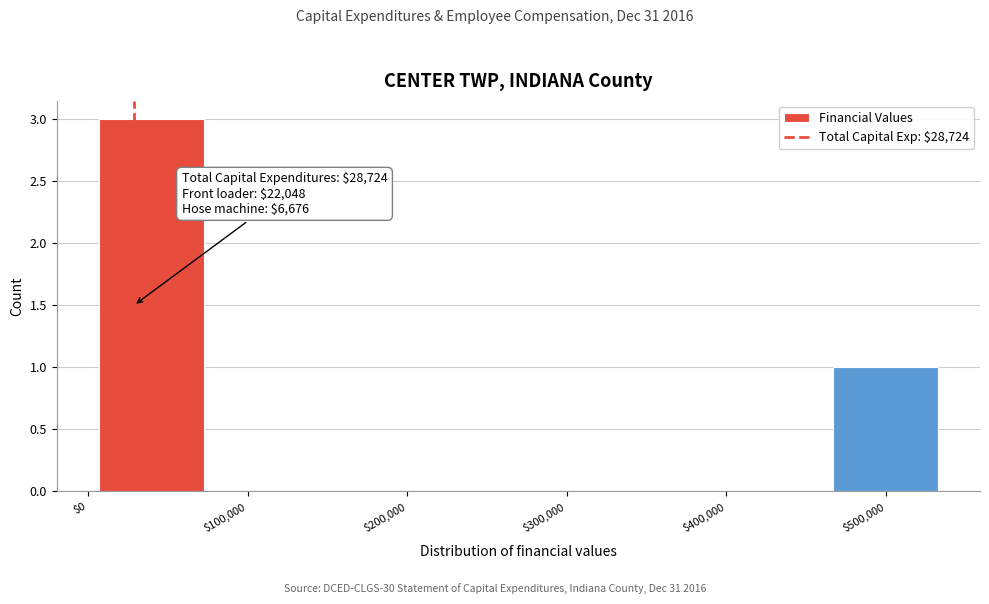

Which range on the x-axis has the tallest bar?

10000 to 70000